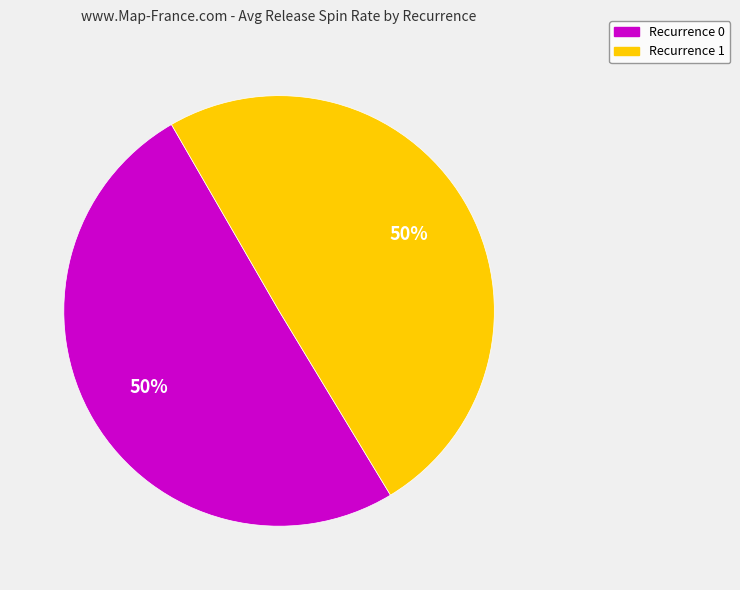

To the nearest percent, what is the average slice percentage?

50%